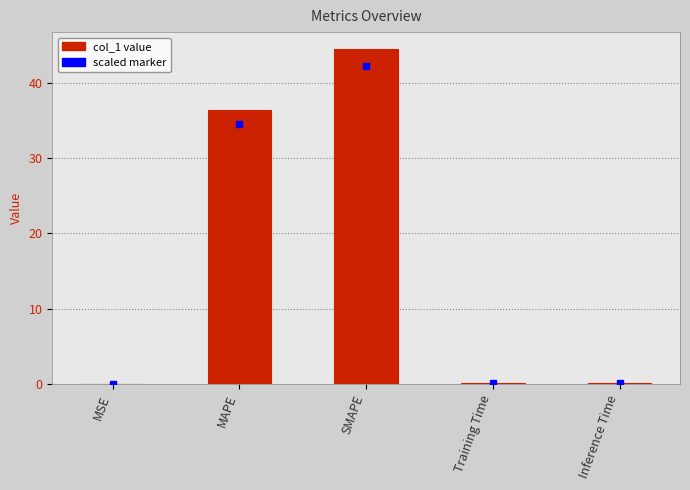

Are the bars horizontal?

No